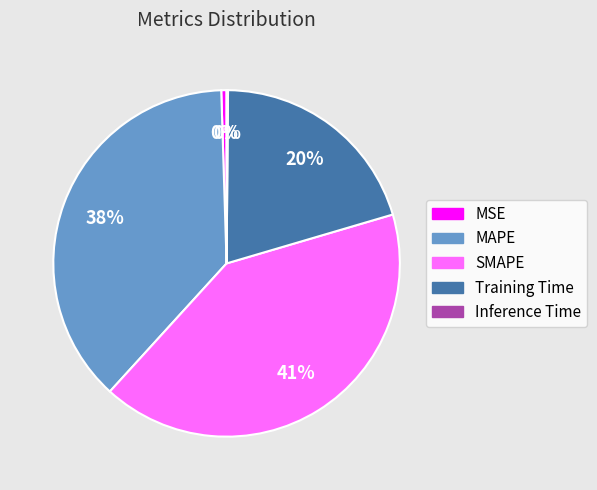

Does SMAPE represent more than half of the total?

No